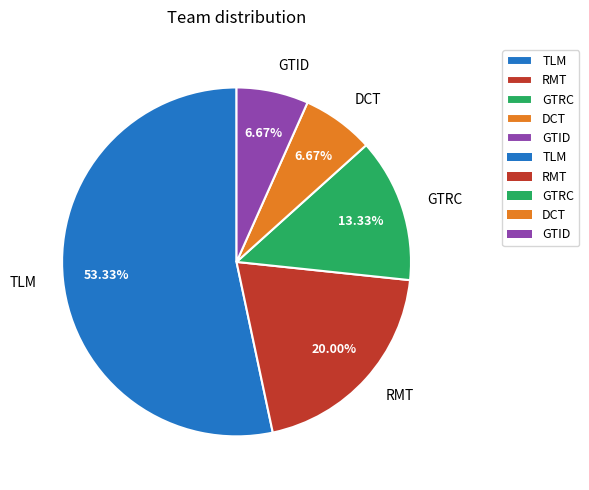

To the nearest percent, what is the combined percentage of DCT and GTRC?

20%